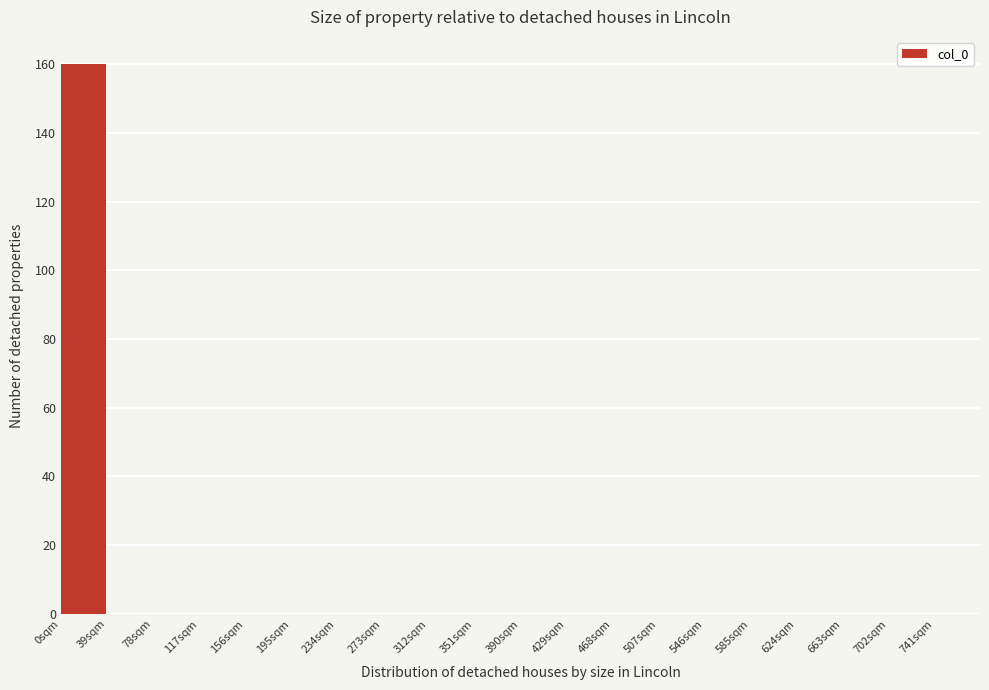

Reading left to right, list every bar in this chart as the range it spans on the x-axis followed by its height. Neither the bar edges nor the heights are printed on the chart, so give them approximately, as read against the axes.

0 to 39: 160
39 to 78: 0
78 to 117: 0
117 to 156: 0
156 to 195: 0
195 to 234: 0
234 to 273: 0
273 to 312: 0
312 to 351: 0
351 to 390: 0
390 to 429: 0
429 to 468: 0
468 to 507: 0
507 to 546: 0
546 to 585: 0
585 to 624: 0
624 to 663: 0
663 to 702: 0
702 to 741: 0